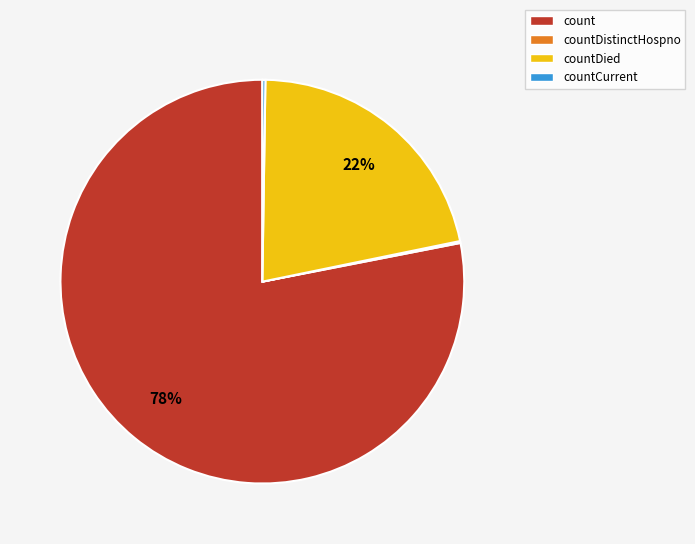

To the nearest percent, what percentage of the pie is countDied?

22%